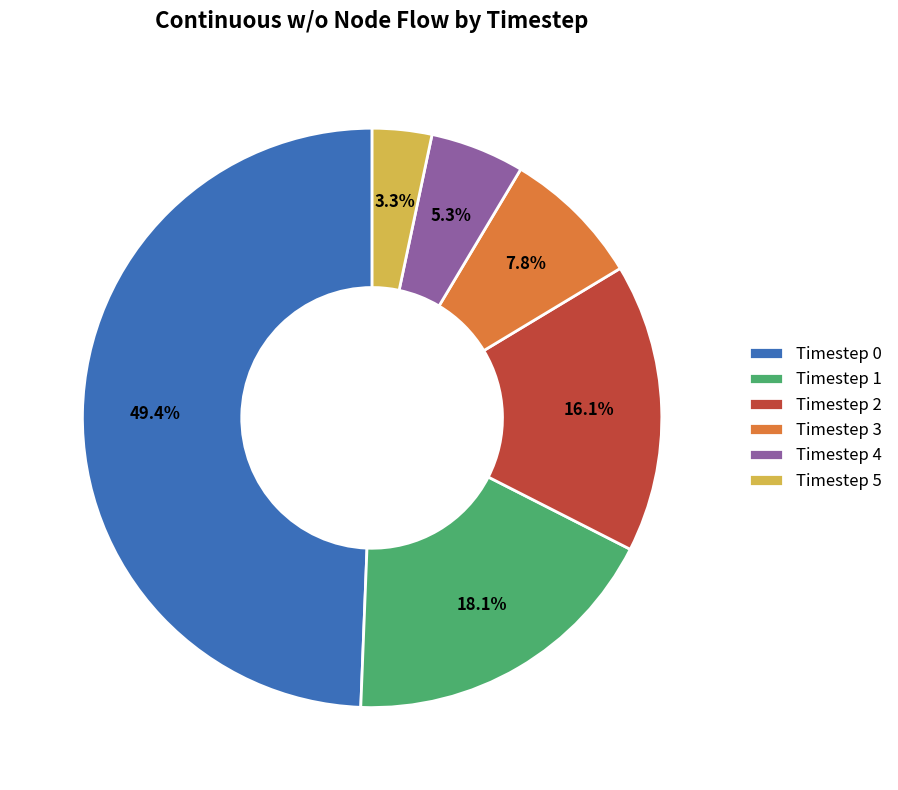

Does any single category account for the majority?

No